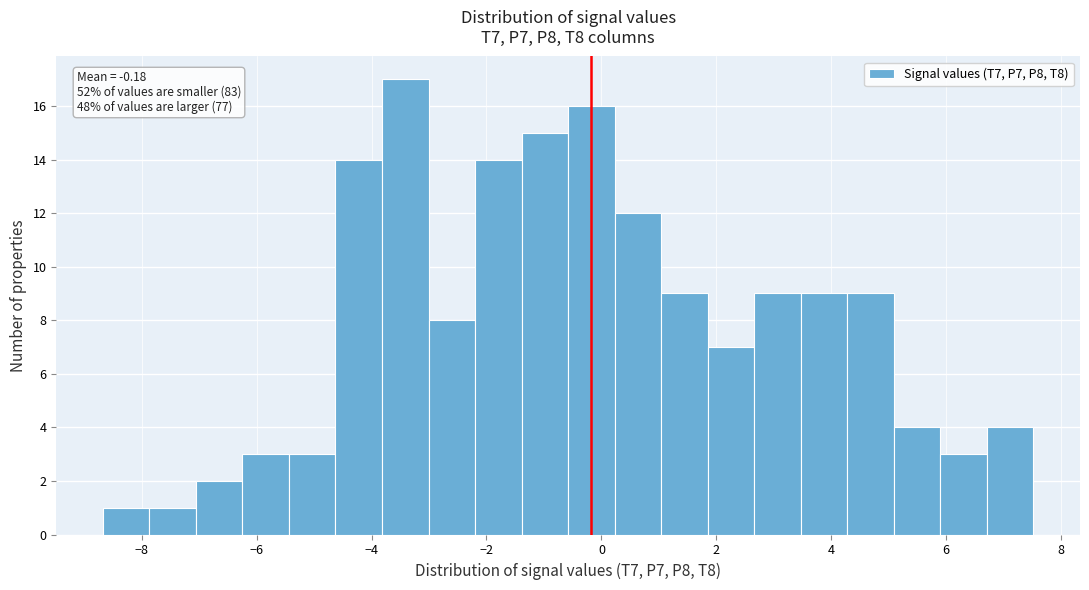

Over which range of the x-axis is the bar tallest?

-3.8 to -3.0